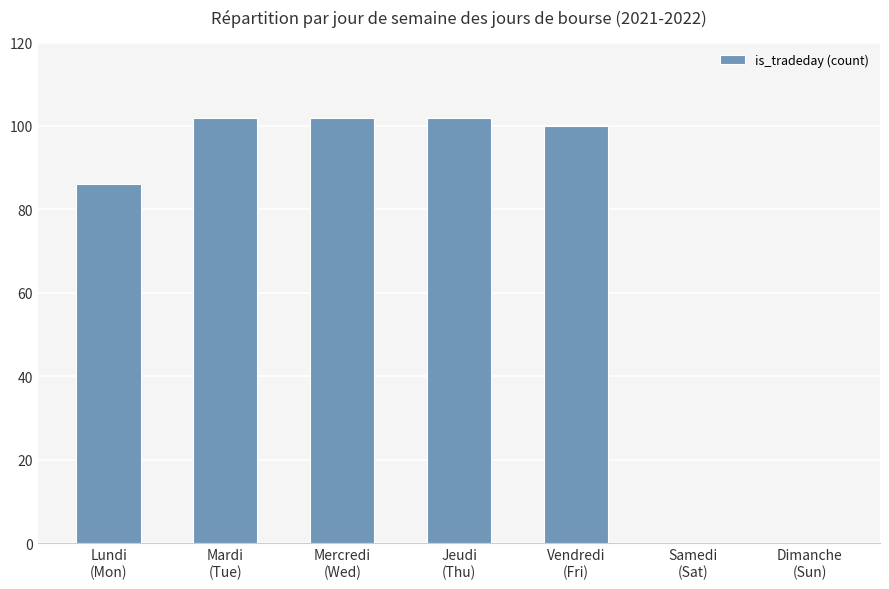

At which label is the value closest to 51?

Lundi
(Mon)